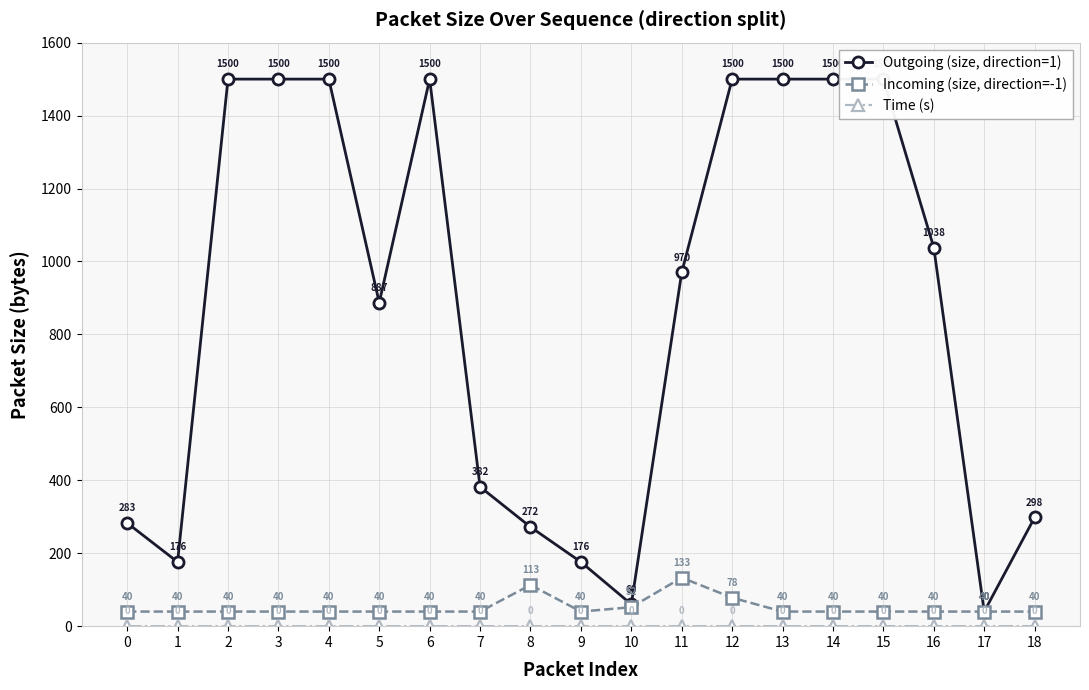

Reading right to left, extract all data points from this chart.

Outgoing (size, direction=1): 298.0	40.0	1038.0	1500.0	1500.0	1500.0	1500.0	970.0	60.0	176.0	272.0	382.0	1500.0	887.0	1500.0	1500.0	1500.0	176.0	283.0
Incoming (size, direction=-1): 40.0	40.0	40.0	40.0	40.0	40.0	78.0	133.0	52.0	40.0	113.0	40.0	40.0	40.0	40.0	40.0	40.0	40.0	40.0
Time (s): 0.1	0.1	0.1	0.1	0.1	0.1	0.1	0.0	0.0	0.0	0.0	0.0	0.0	0.0	0.0	0.0	0.0	0.0	0.0